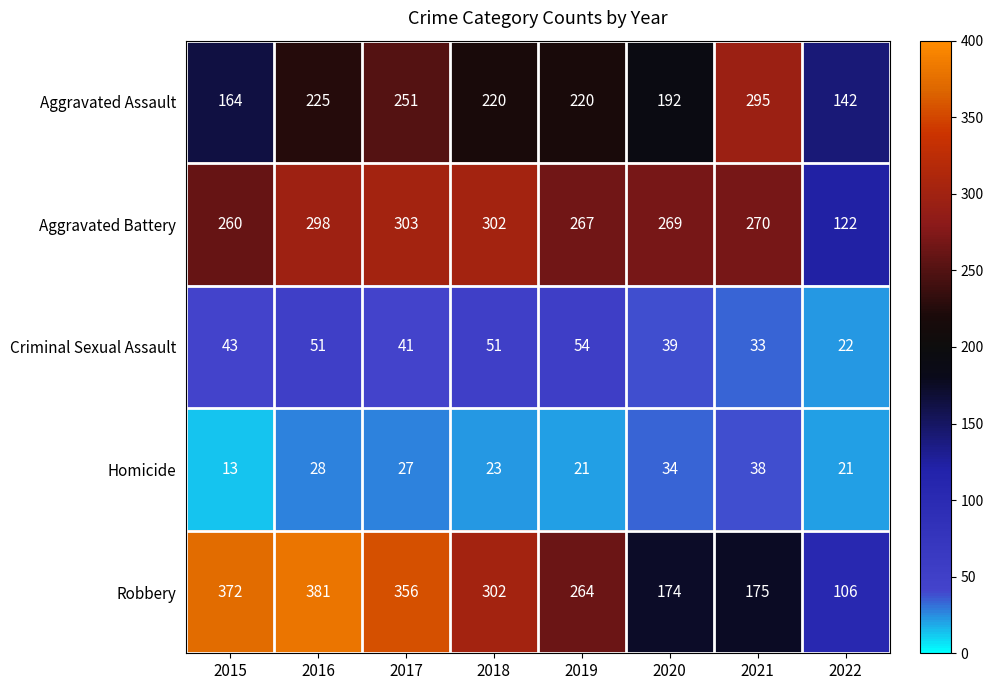

Which series has the largest range (max minus min)?

Robbery